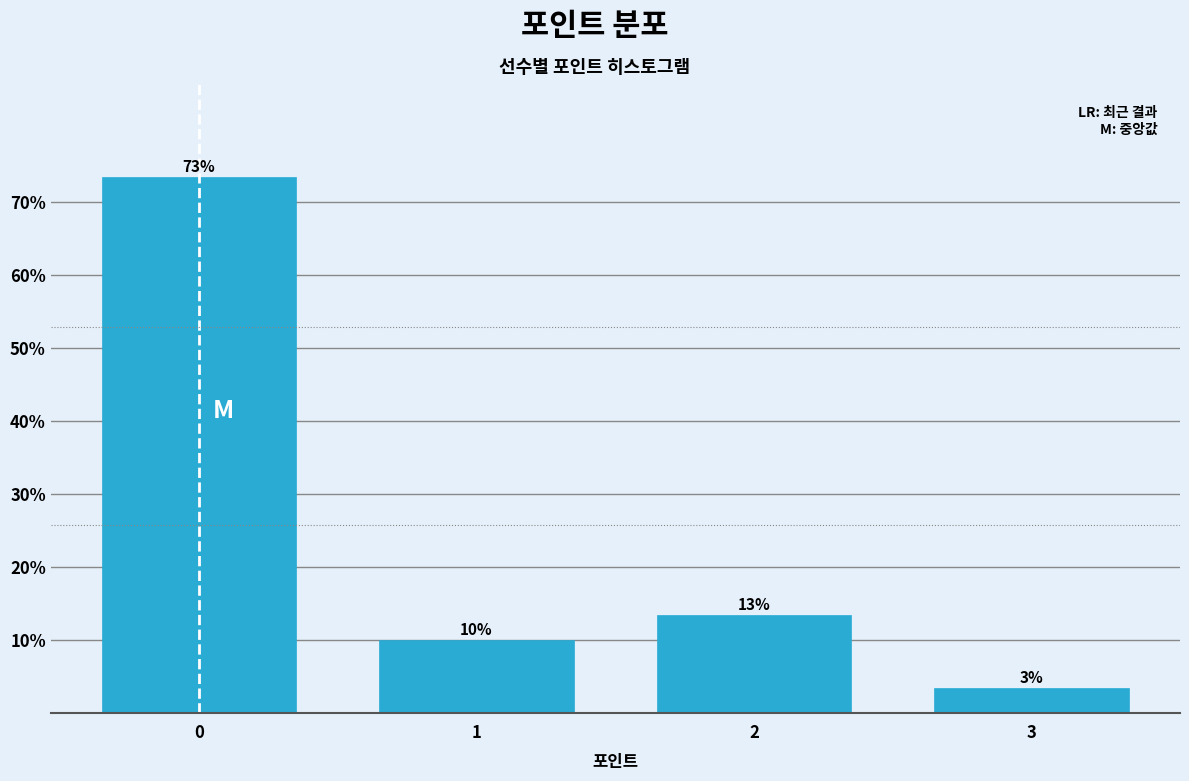

True or false: the data shows 10.0 at 1.

True